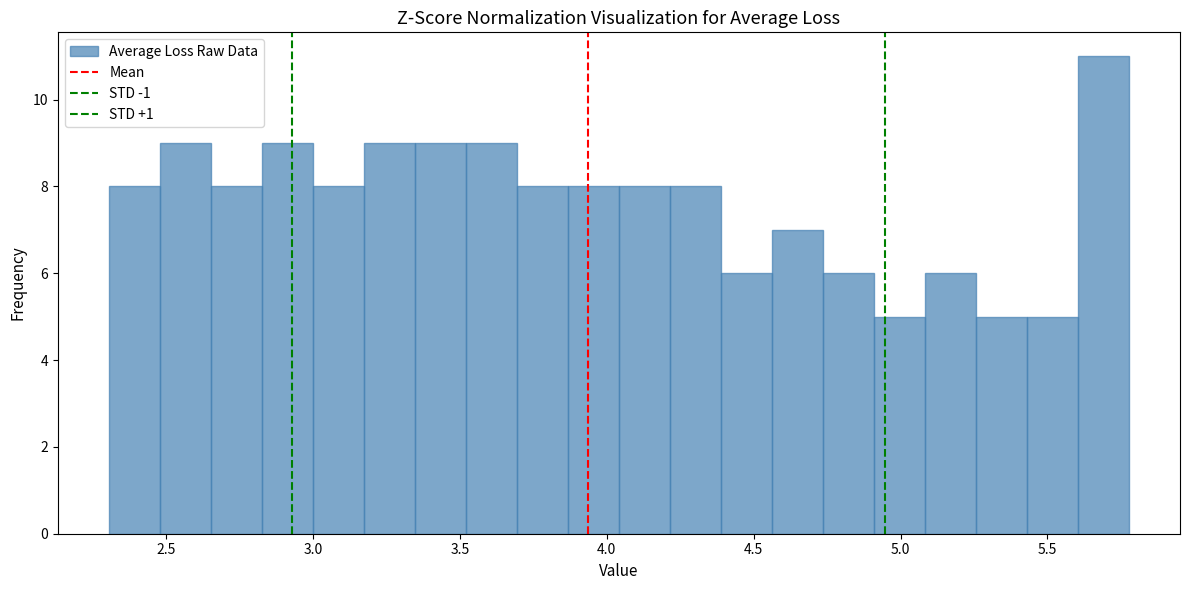

Around what value on the x-axis is the tallest bar? Give the approximate position of its centre, as read against the axis.

5.70